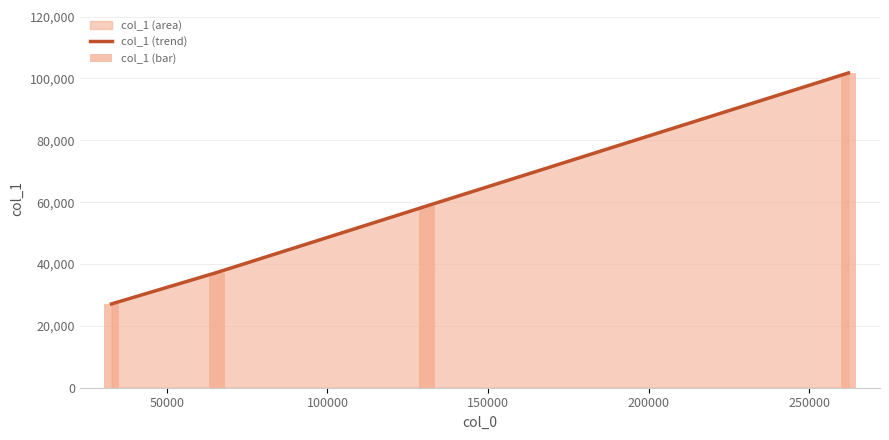

What is the difference between the second highest and second lowest values in the col_1 (trend) series?

21576